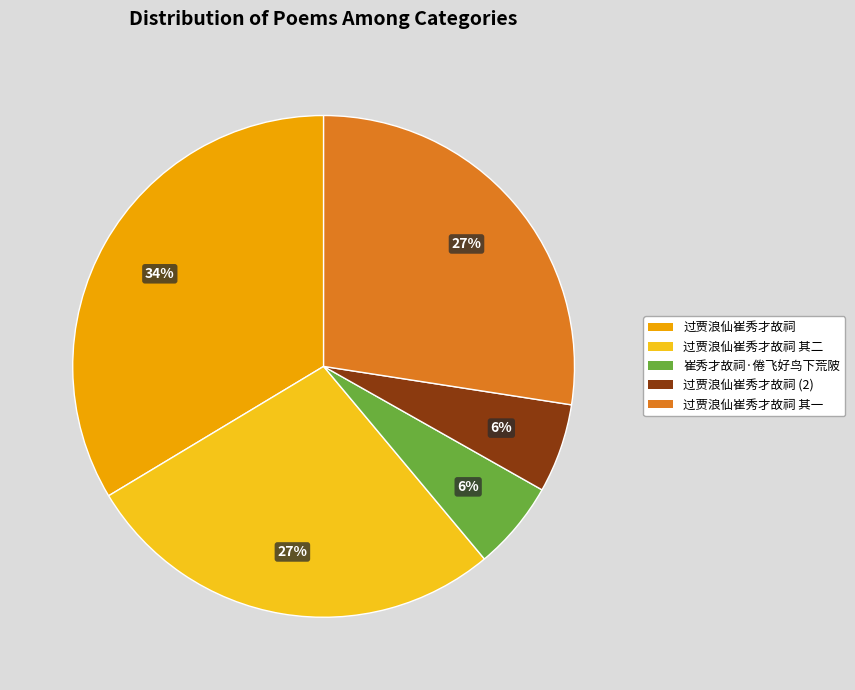

To the nearest percent, what is the average slice percentage?

20%